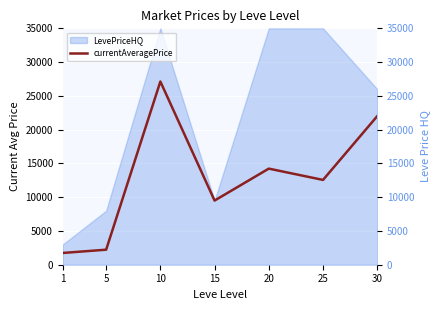

How many interior local peaks (higher than both neighbors) does the data have?

2